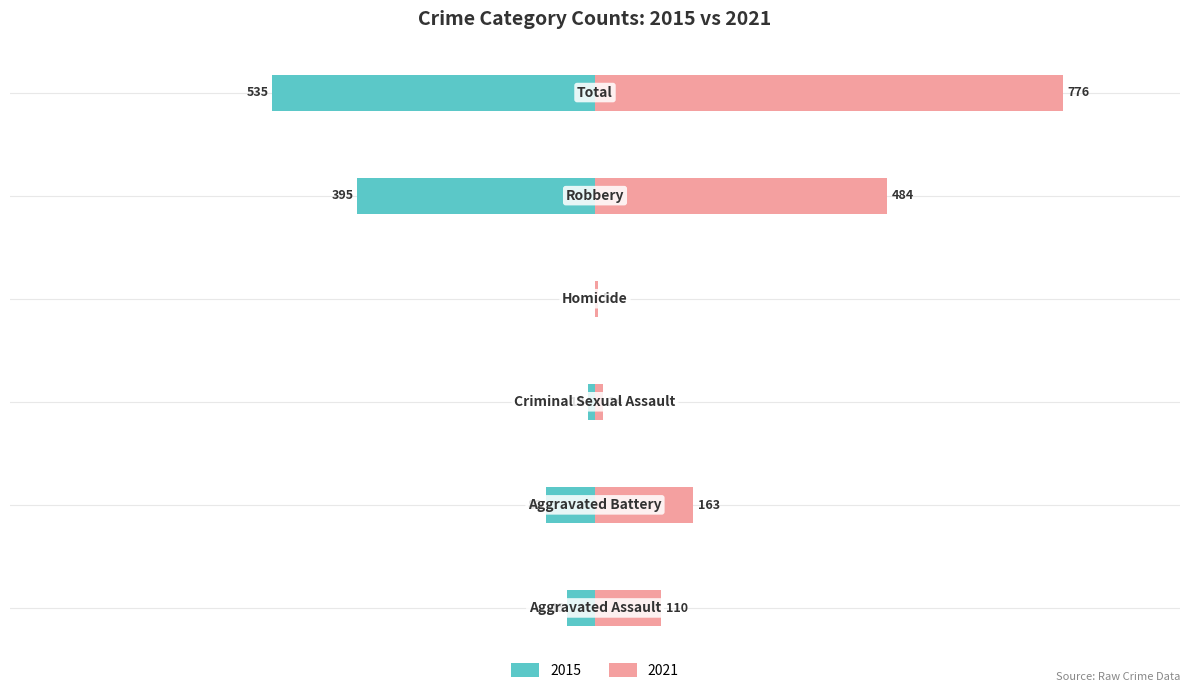

What is the value of the Right (2021) bar at the 6th from the left?

776